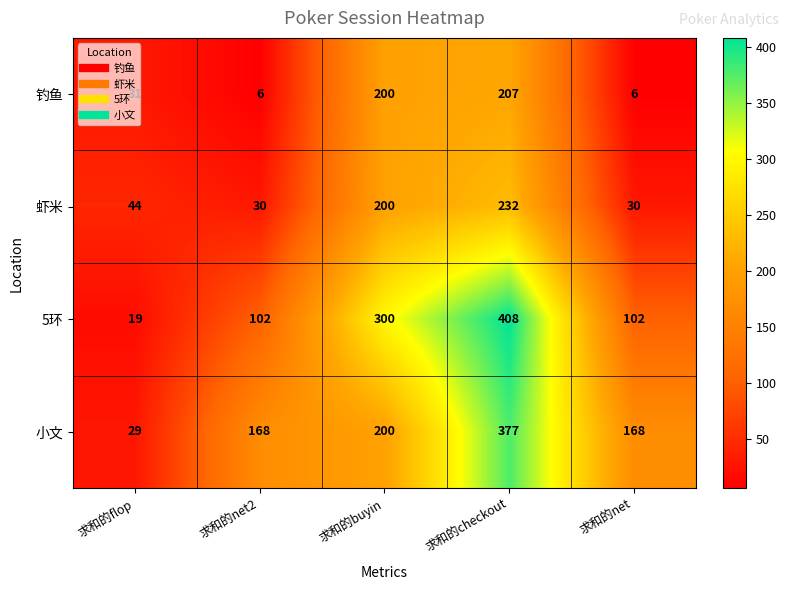

At 求和的flop, list the series in order from largest to smallest.

虾米, 钓鱼, 小文, 5环